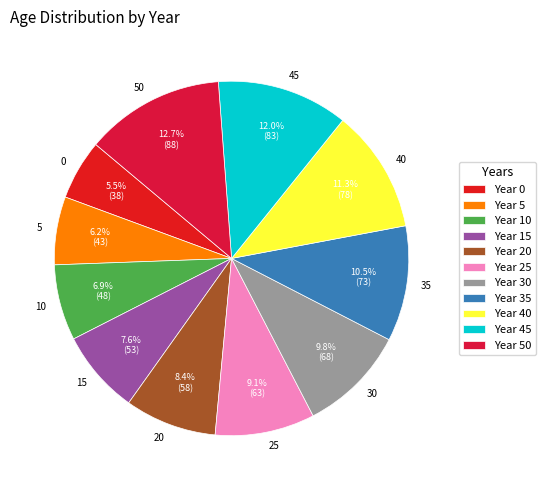

True or false: 20 accounts for 18% of the total.

False